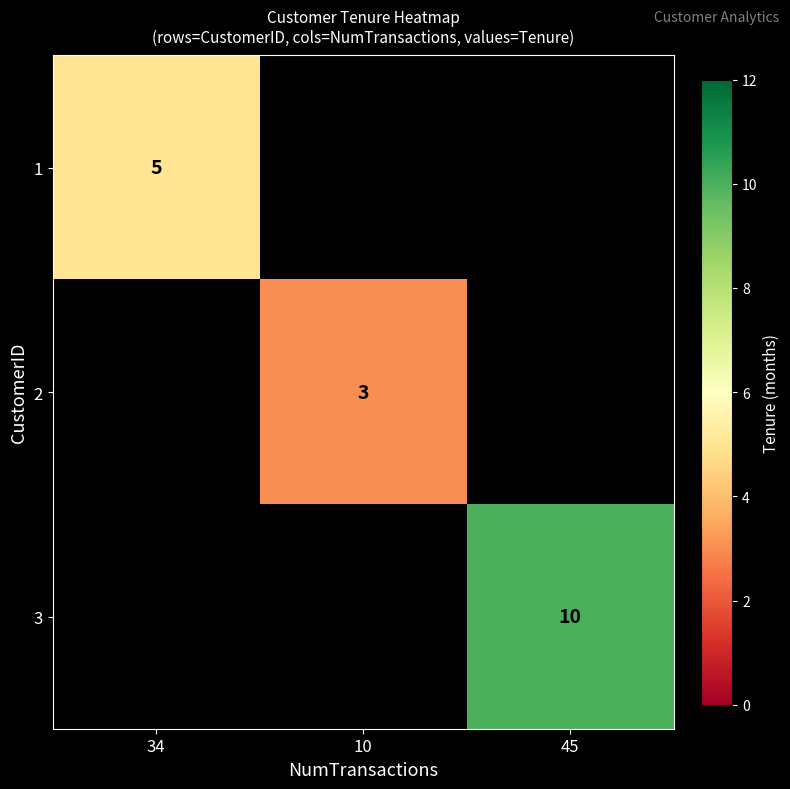

Is it true that 2 equals 1 at 10?

False